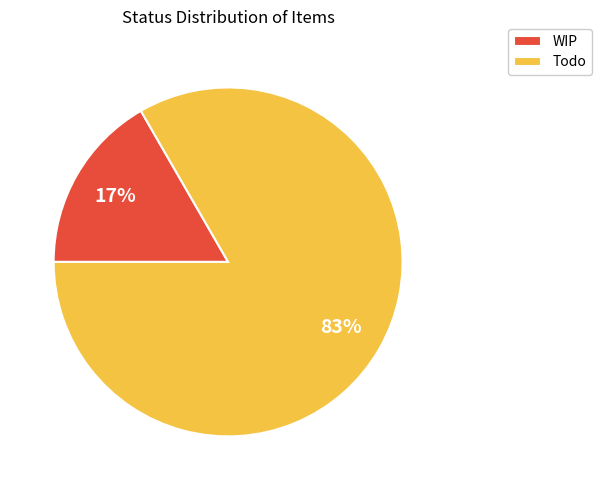

Is the sum of Todo and WIP greater than half?

Yes